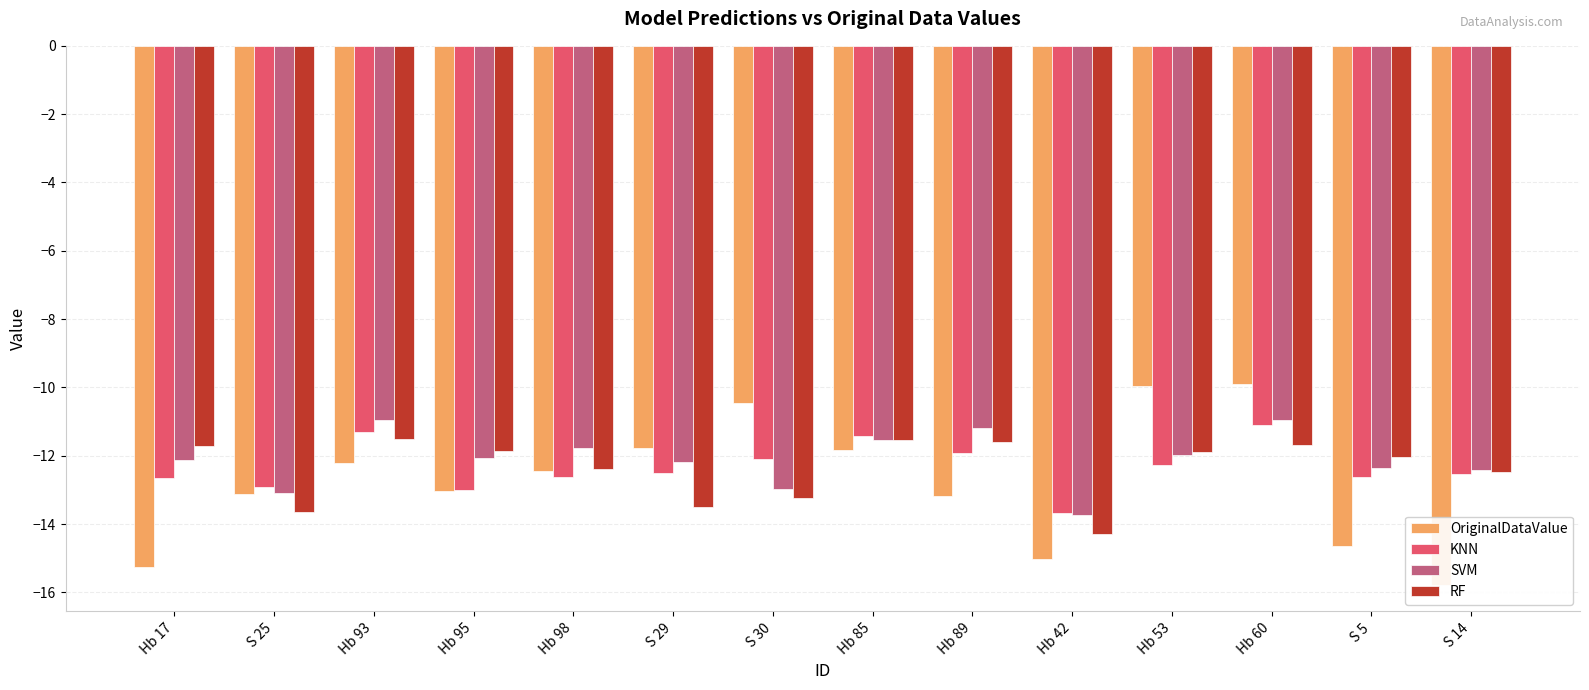

Between Hb 93 and Hb 98, which is larger?

Hb 93